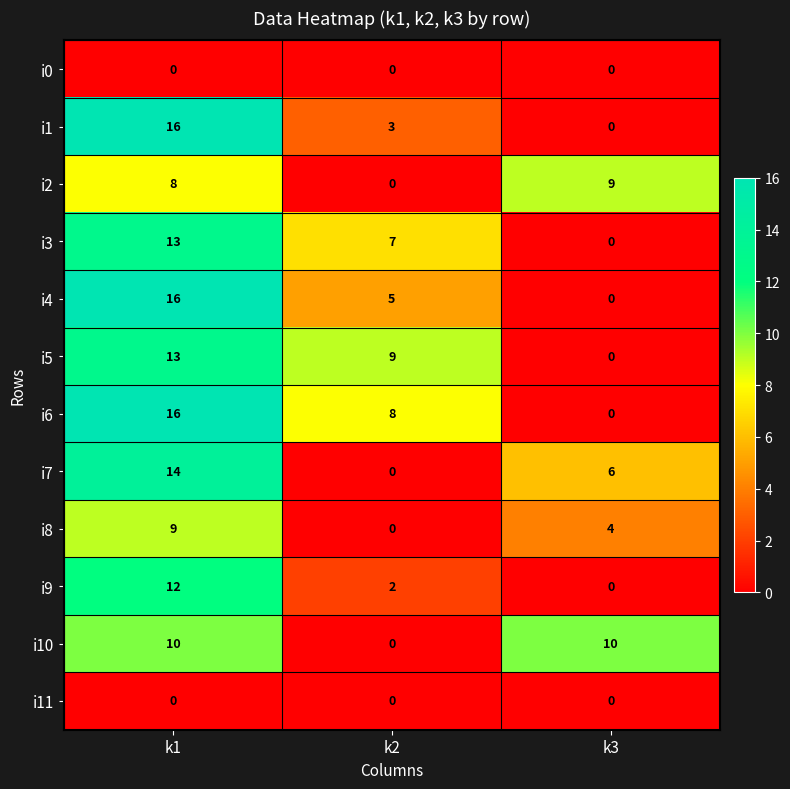

Count the i9 values in the range 0 to 12.

3